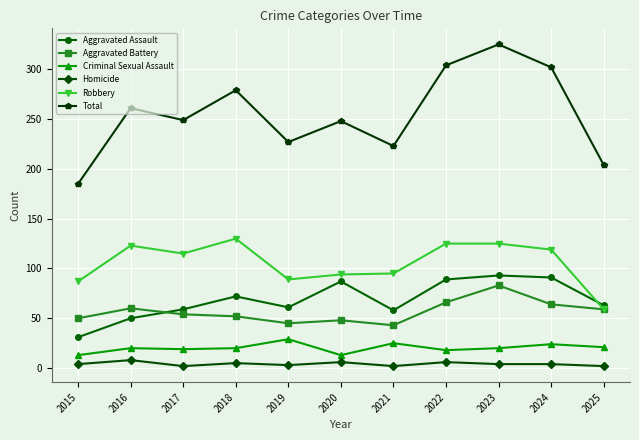

How many interior local valleys does the Total series have?

3